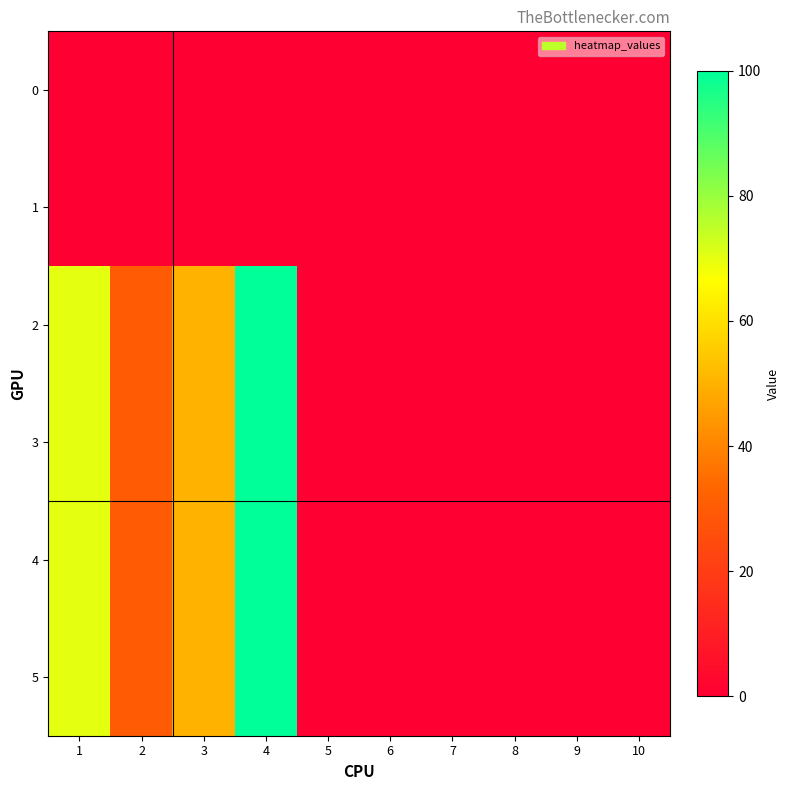

Which series changed the most between 4 and 10?

2